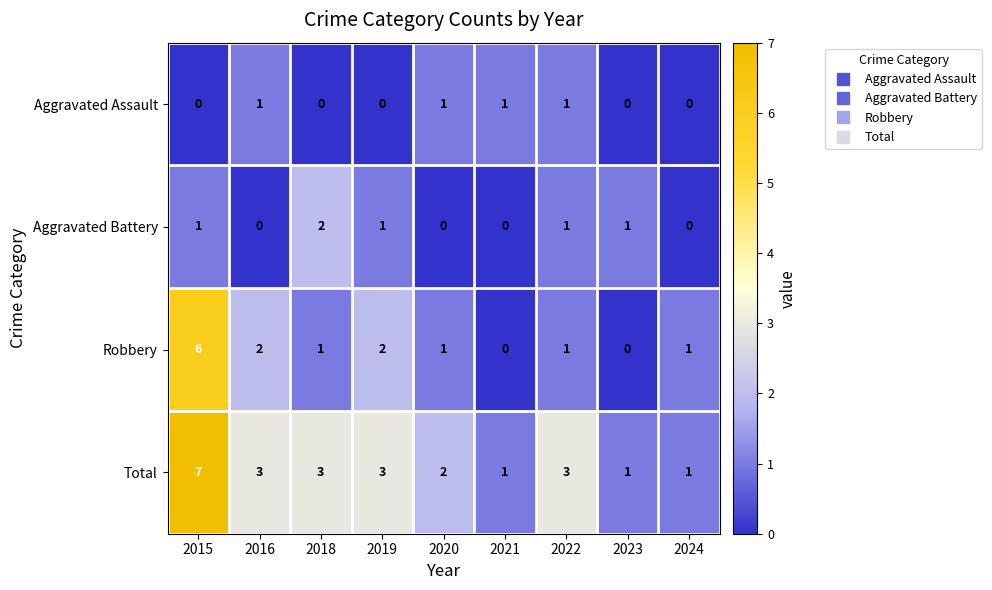

The value of Aggravated Battery at 2022 is 0. True or false?

False